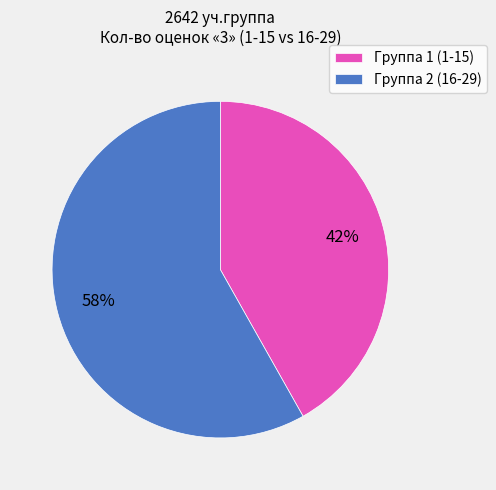

Approximately how many times larger is the value at Группа 1 (1-15) compared to Группа 2 (16-29)?

0.7